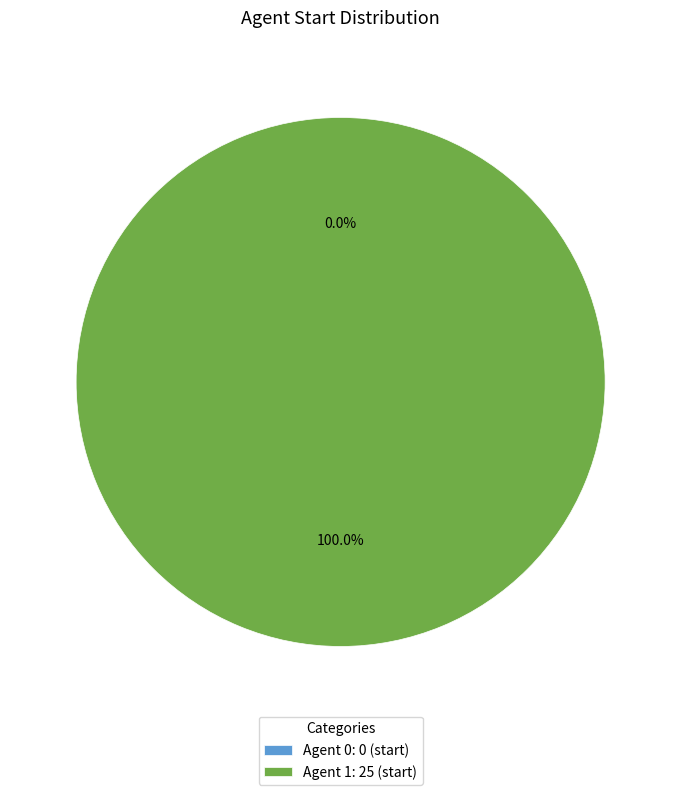

The 1 slice represents 93% of the pie. True or false?

False